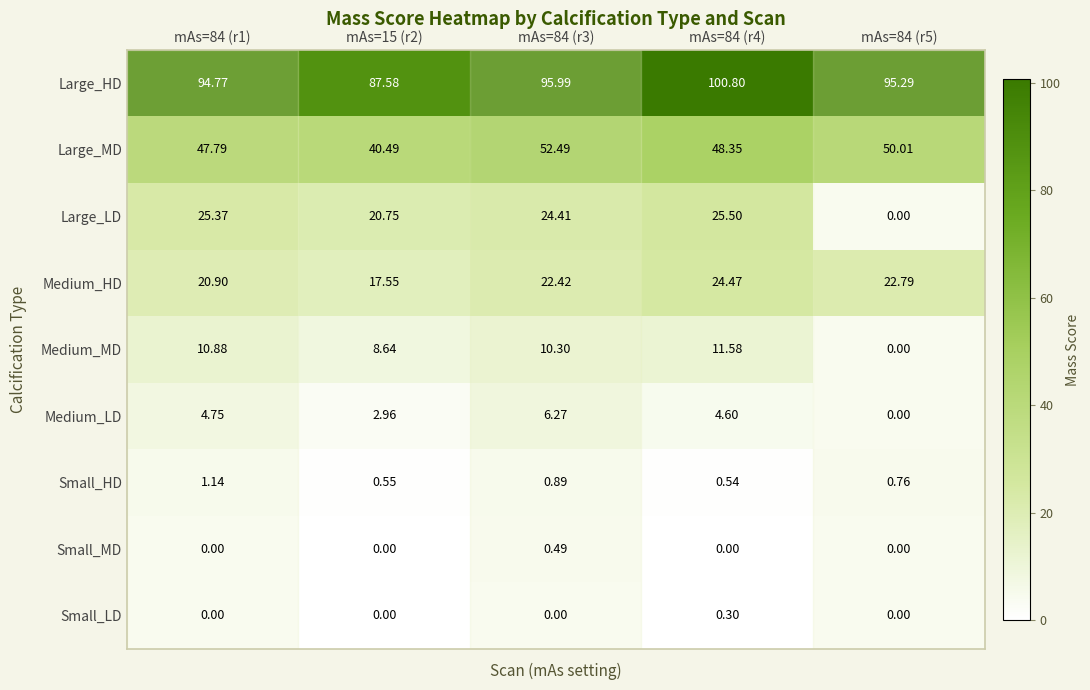

How many distinct data groups are displayed?

9